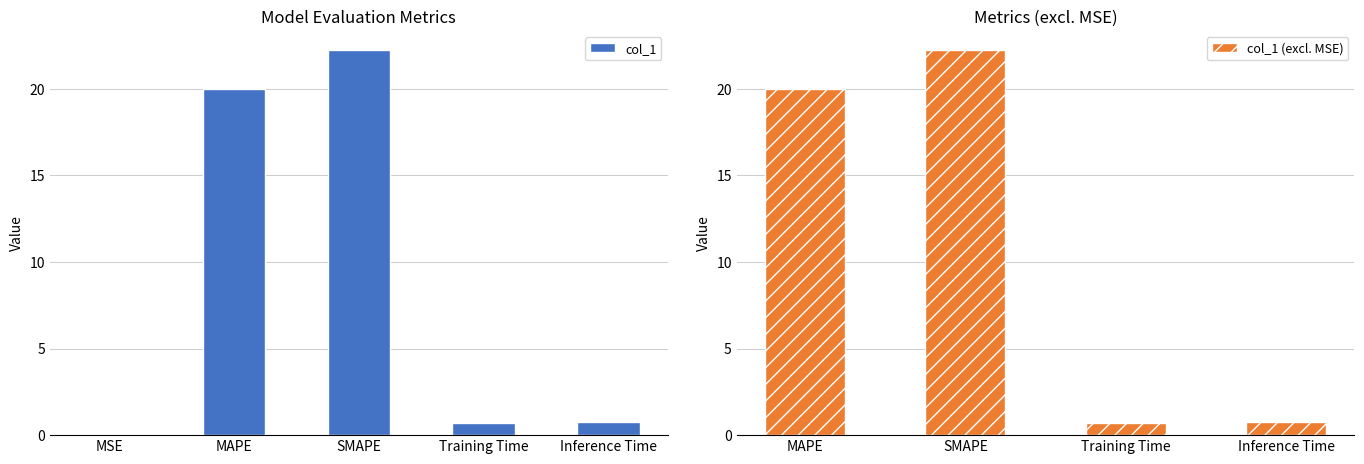

What is the maximum value for col_1?

22.2